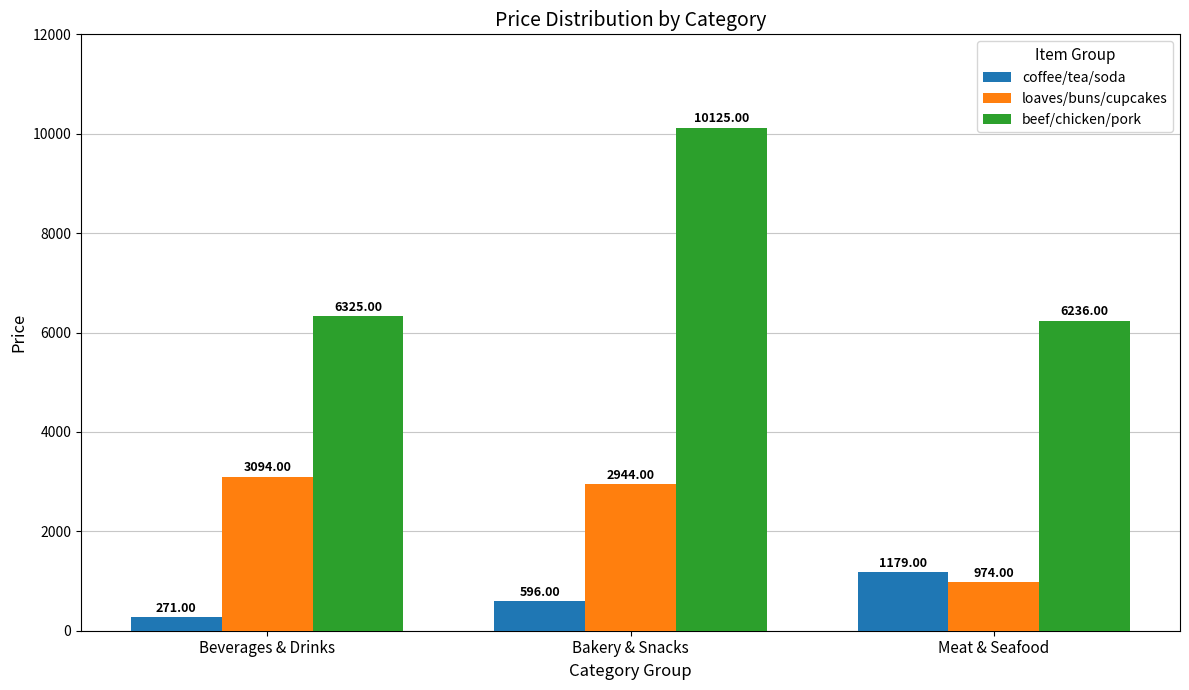

What is the value of the coffee/tea/soda bar at the 3rd from the left?

1179